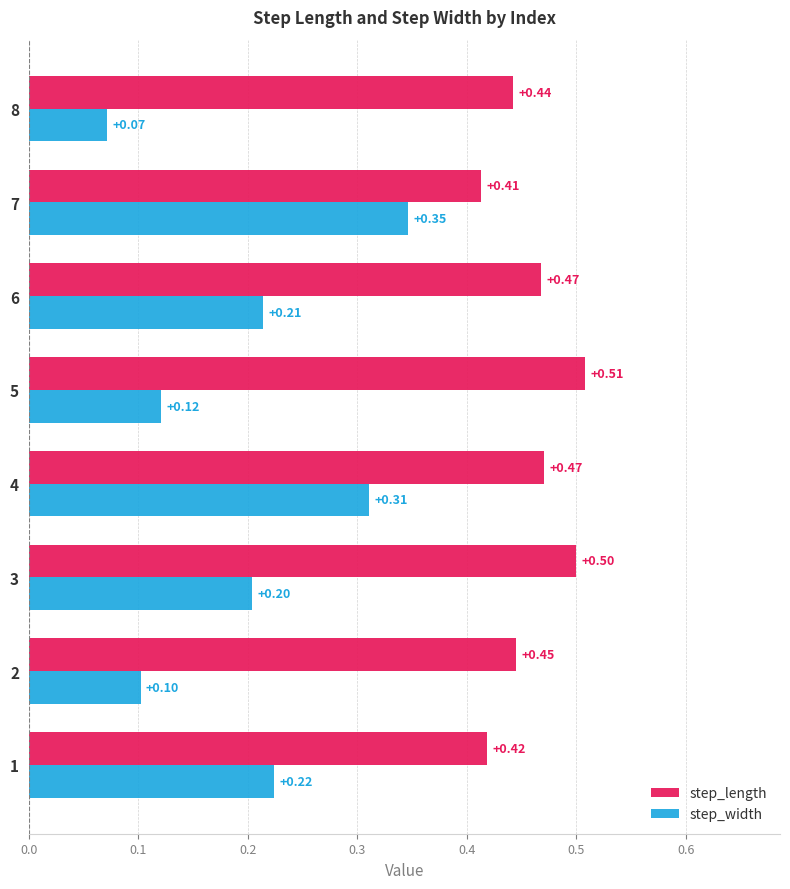

List the labels in order of step_width value, largest first.

7, 4, 1, 6, 3, 5, 2, 8